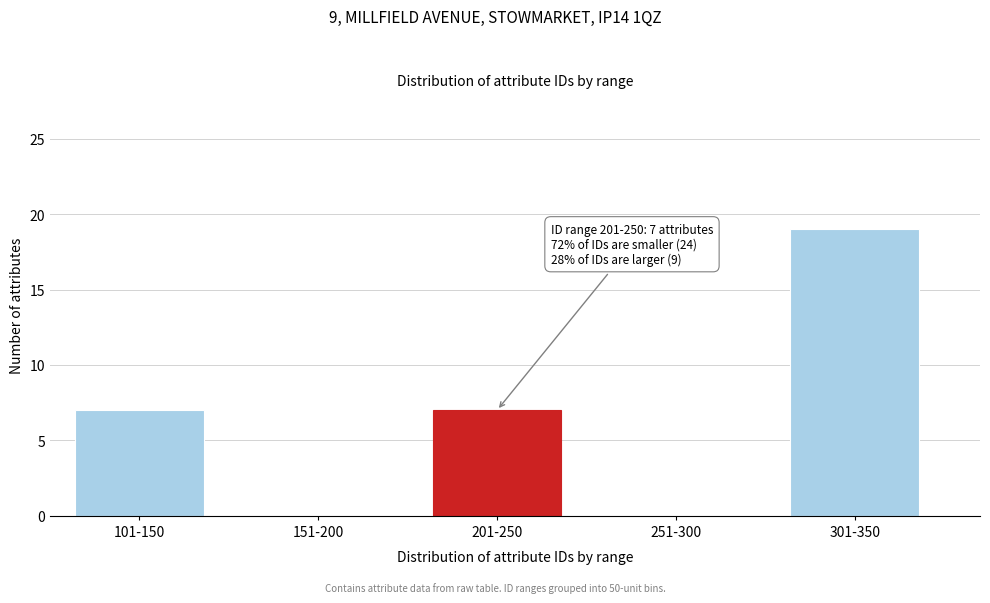

Reading left to right, transcribe all the data shown in this chart.

101-150=7	151-200=0	201-250=7	251-300=0	301-350=19